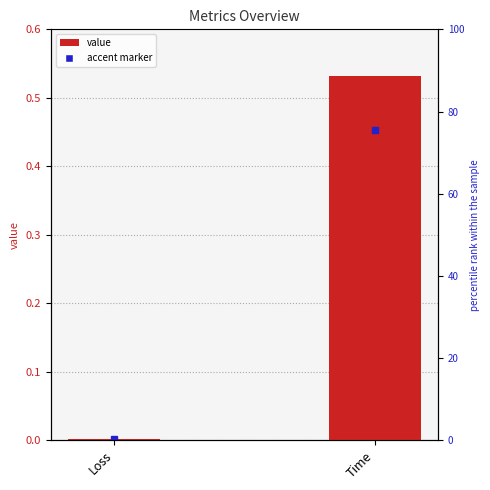

Rank the categories by value from lowest to highest.

Loss, Time